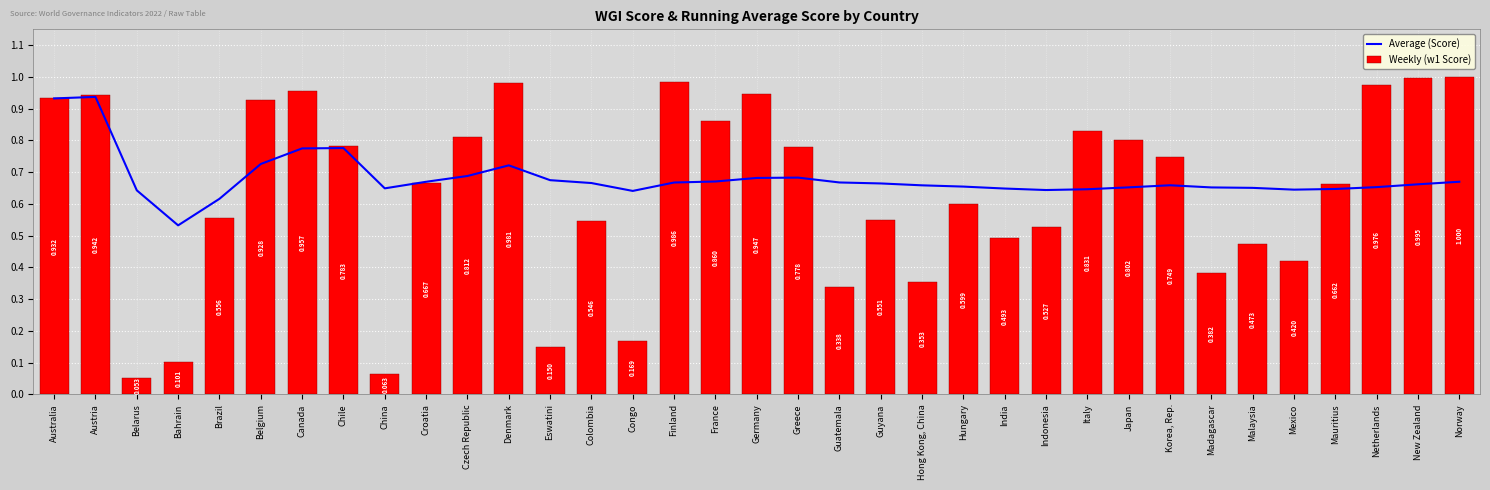

The value of Weekly (w1 Score) at Belarus is 0.0. True or false?

False